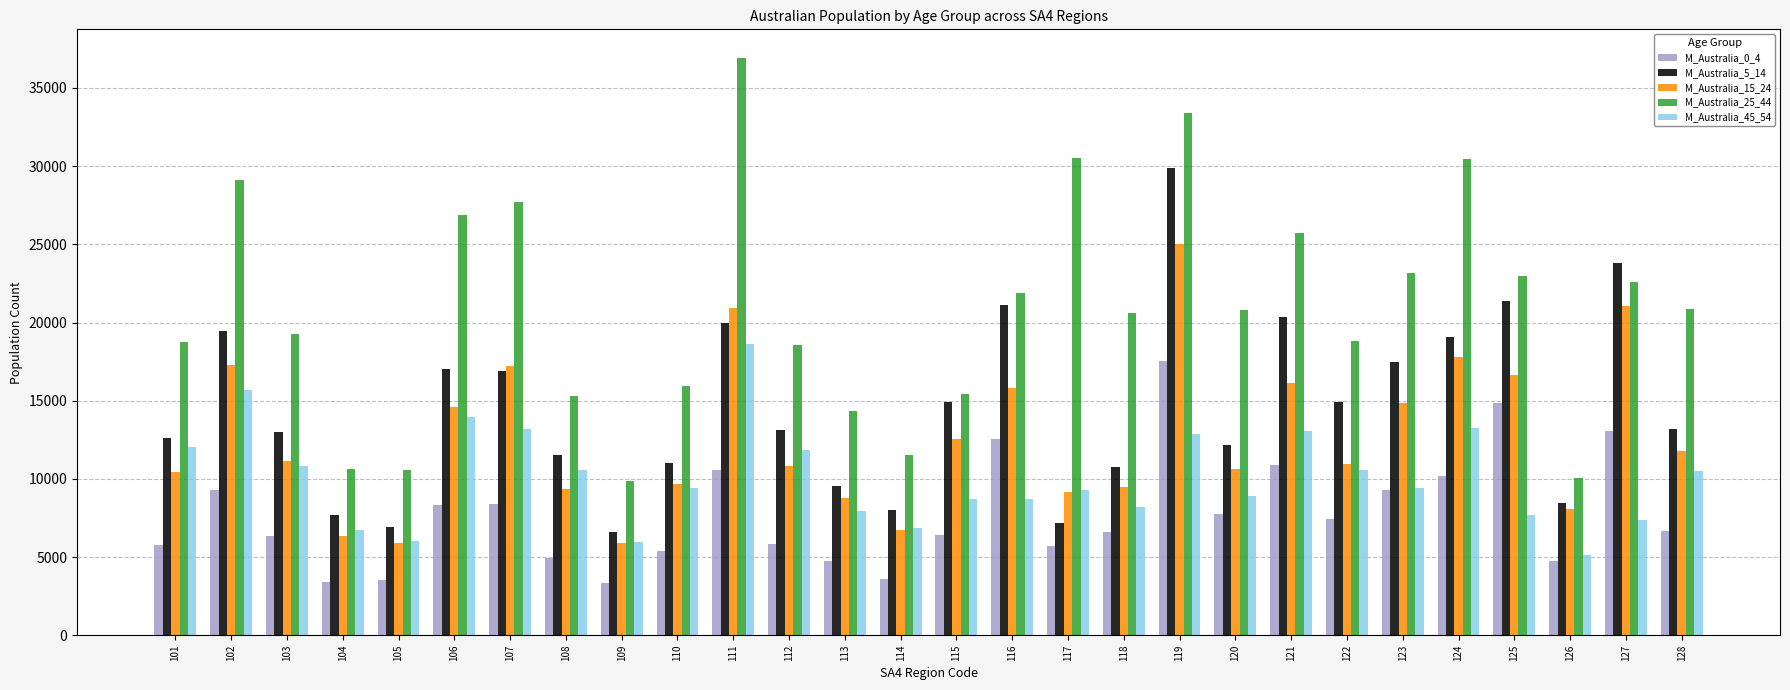

The M_Australia_0_4 series shows 8302 at 106. True or false?

True